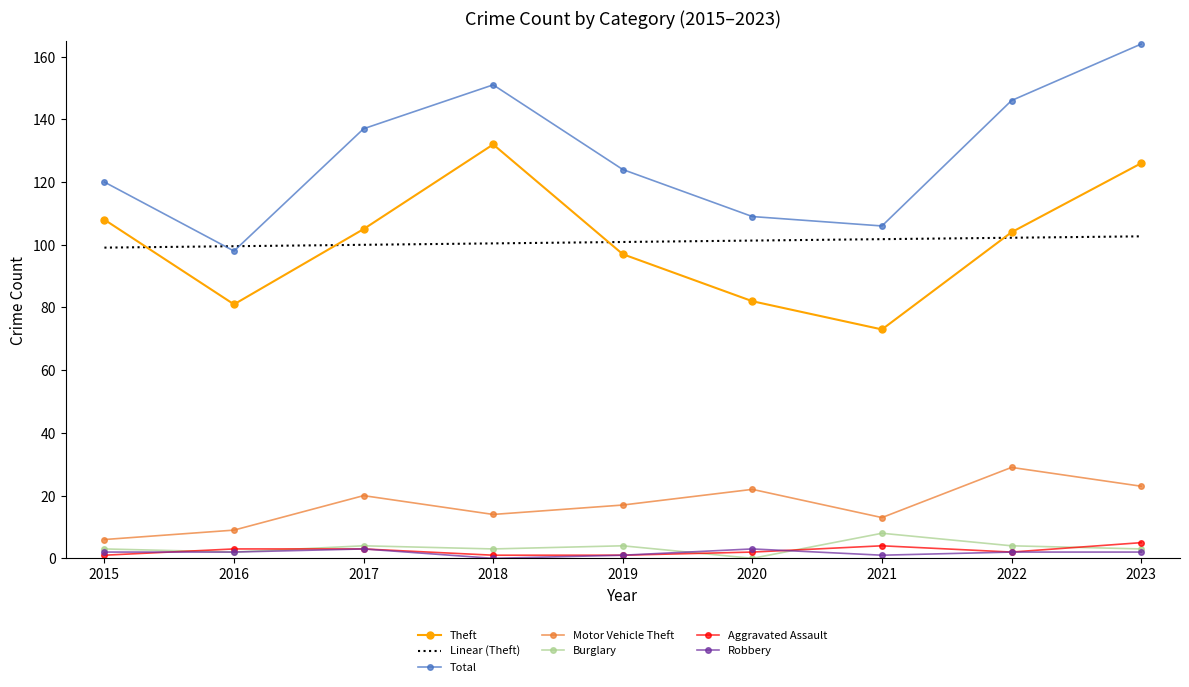

Where is Motor Vehicle Theft nearest to the value 17?

2019